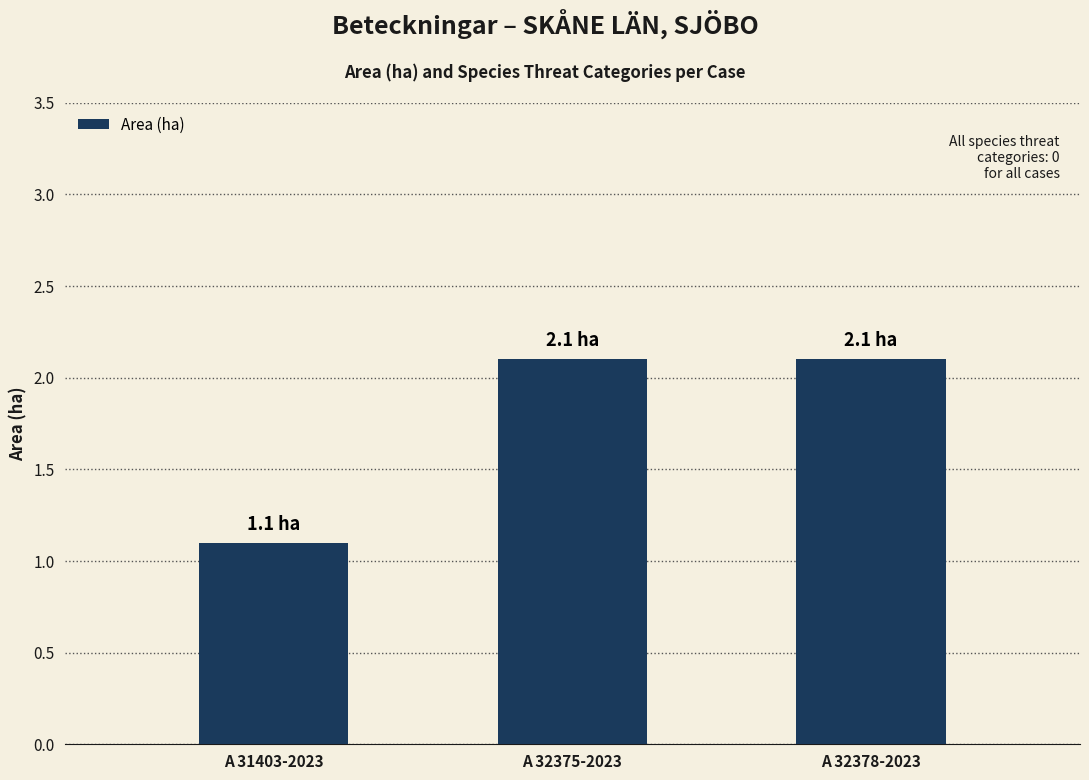

How many data points are above 2?

2